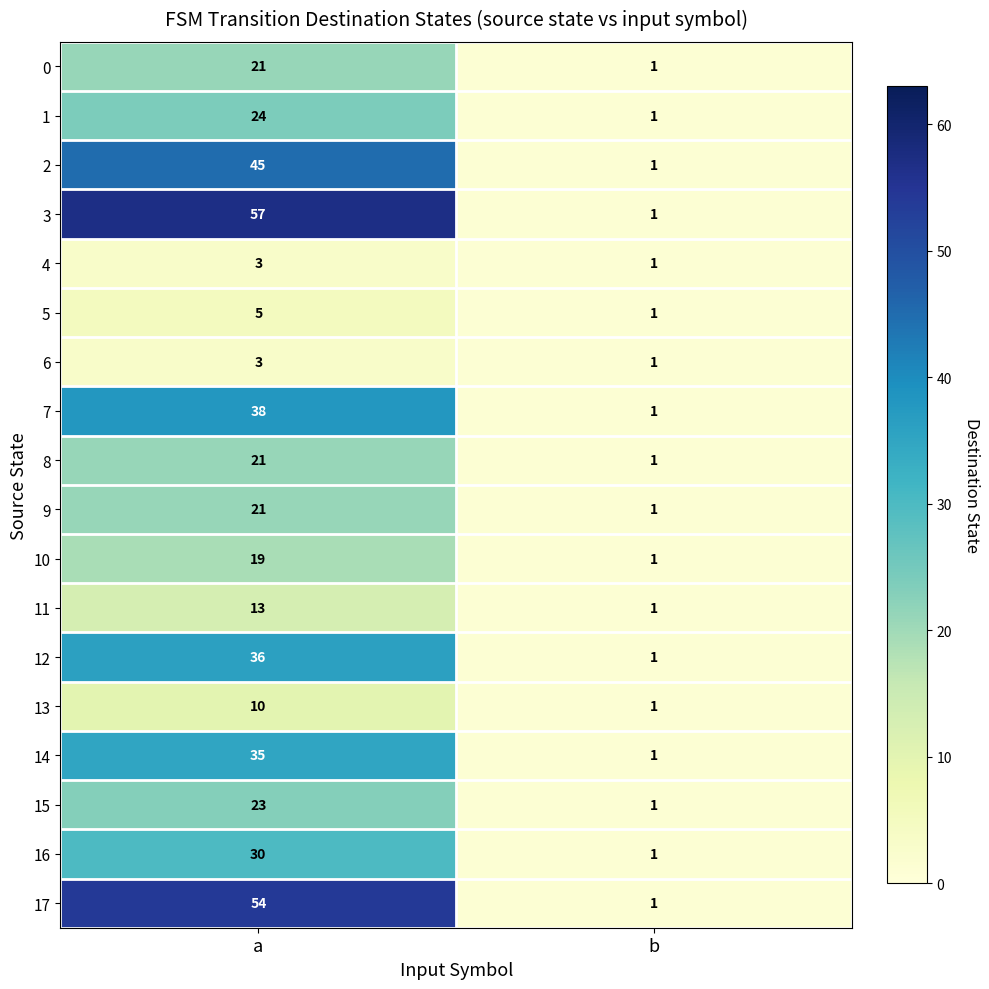

Is it true that 17 equals 54 at a?

True